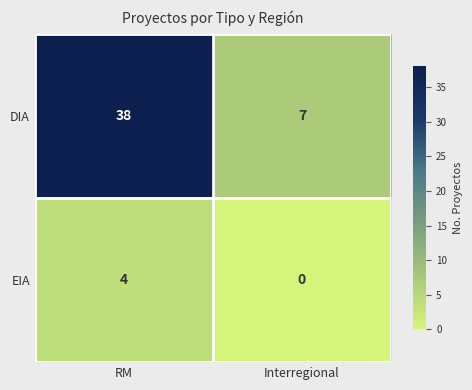

Rank the series by their maximum value, from lowest to highest.

EIA, DIA